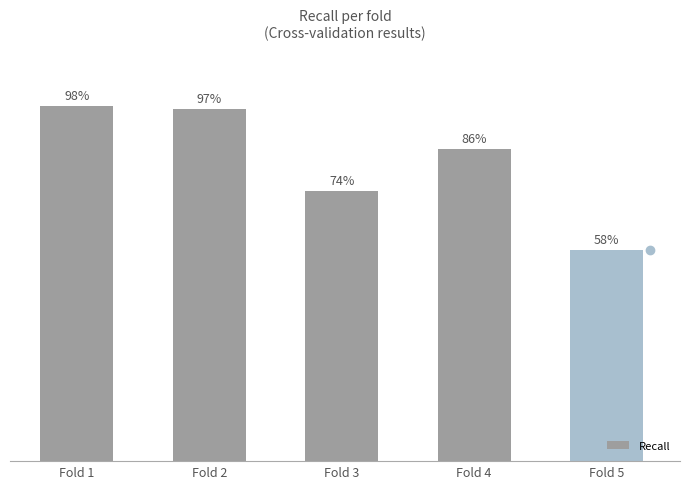

What is the minimum value shown in the chart?

0.6